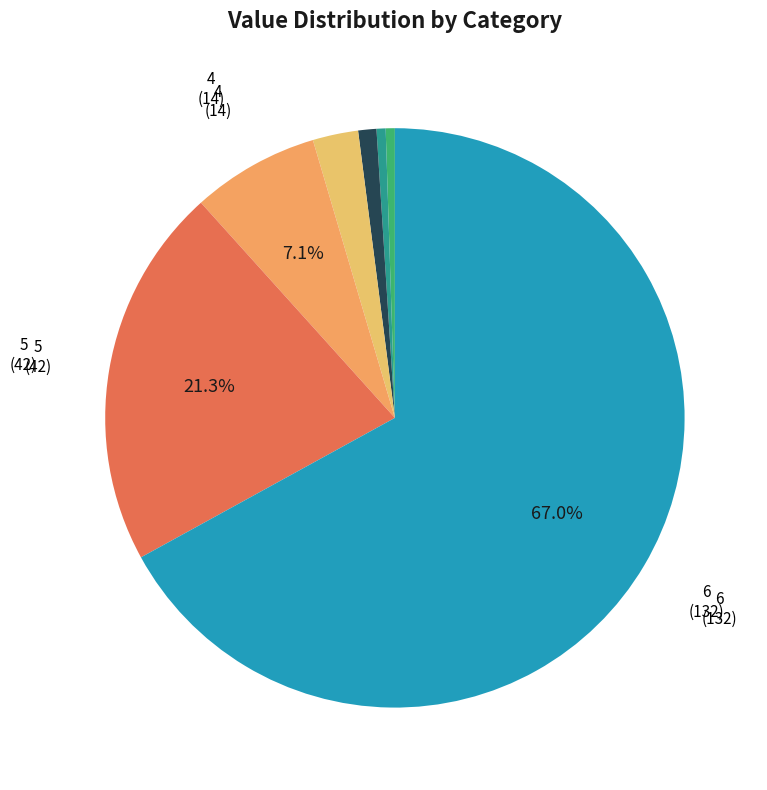

Which slice represents more than half of the pie?

6